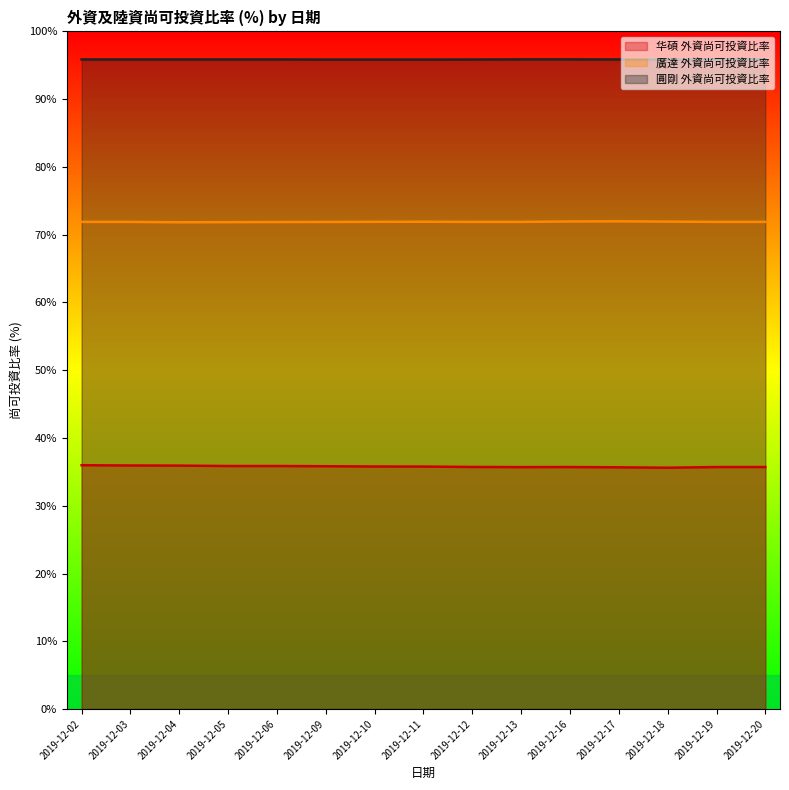

List the series in order of their overall mean, highest first.

圓剛 外資尚可投資比率, 廣達 外資尚可投資比率, 华碩 外資尚可投資比率